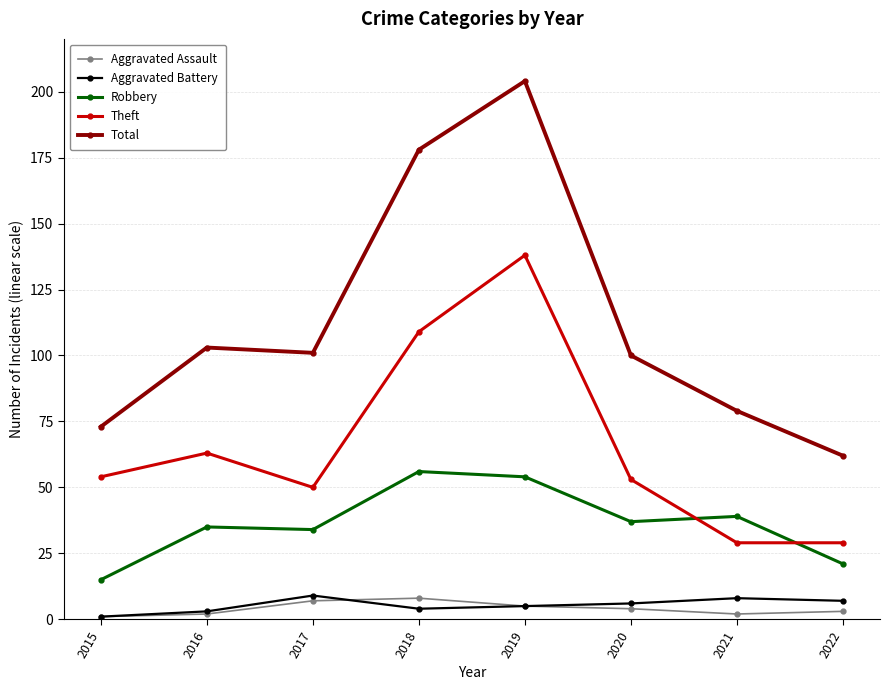

How many data points in Aggravated Assault are less than 4?

4